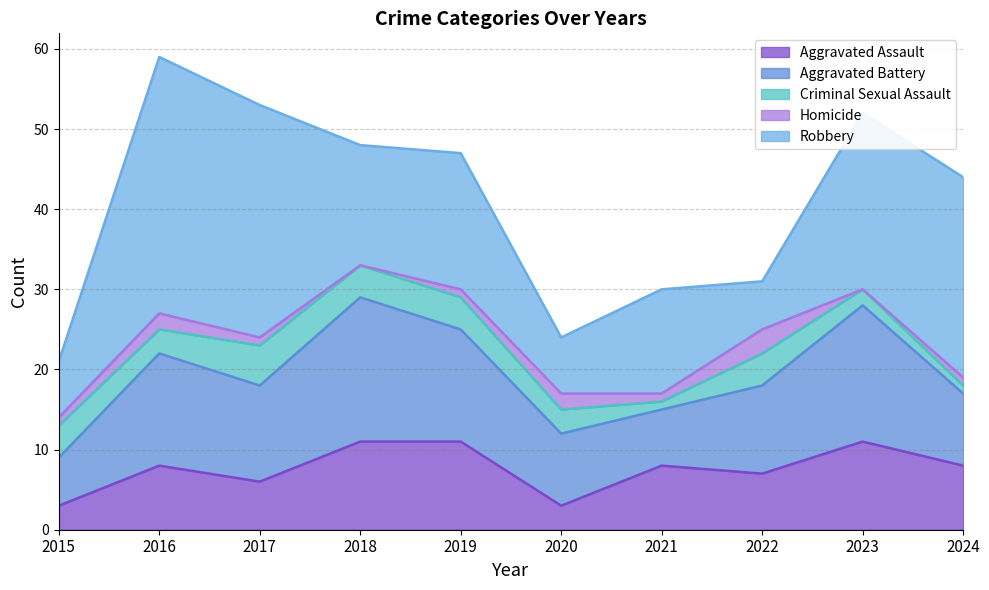

Between 2018 and 2021, which series saw the biggest shift?

Aggravated Battery